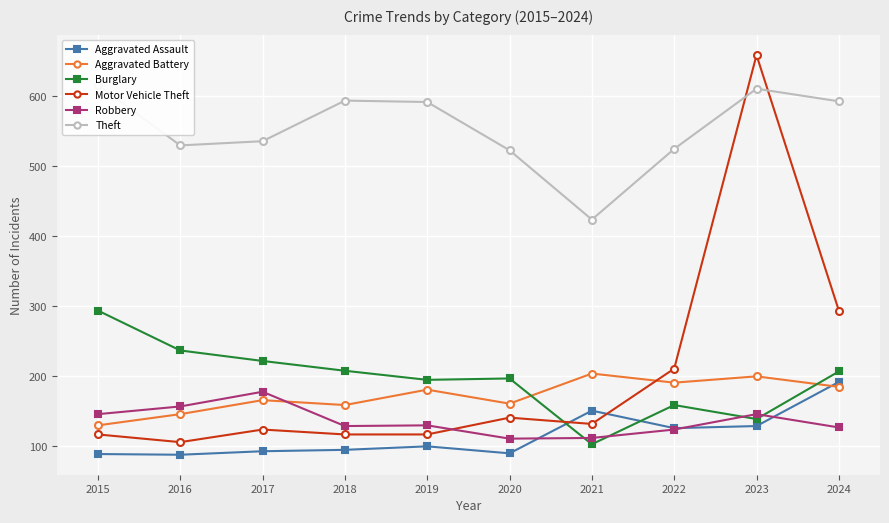

In Burglary, how many points are lower than both neighbors (excluding endpoints)?

3